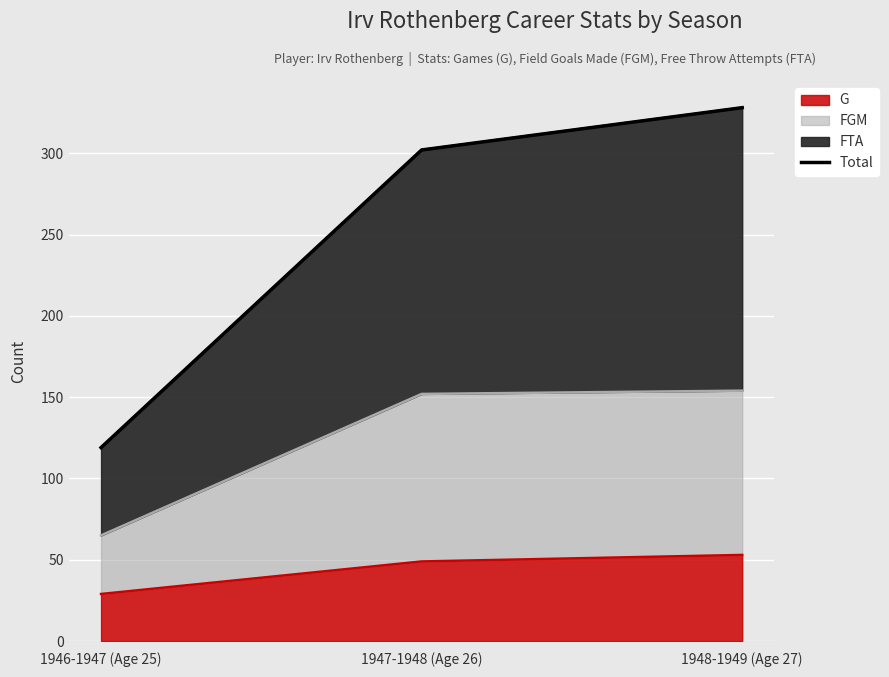

List the labels in order of value, largest first.

1948-1949 (Age 27), 1947-1948 (Age 26), 1946-1947 (Age 25)